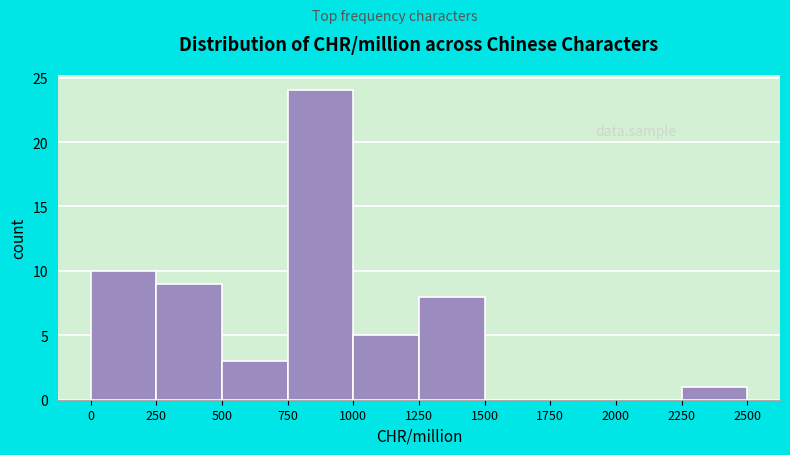

What is the height of the bar covering 500 to 750 on the x-axis? The values are not printed on the chart, so give them approximately, as read against the axis.

3